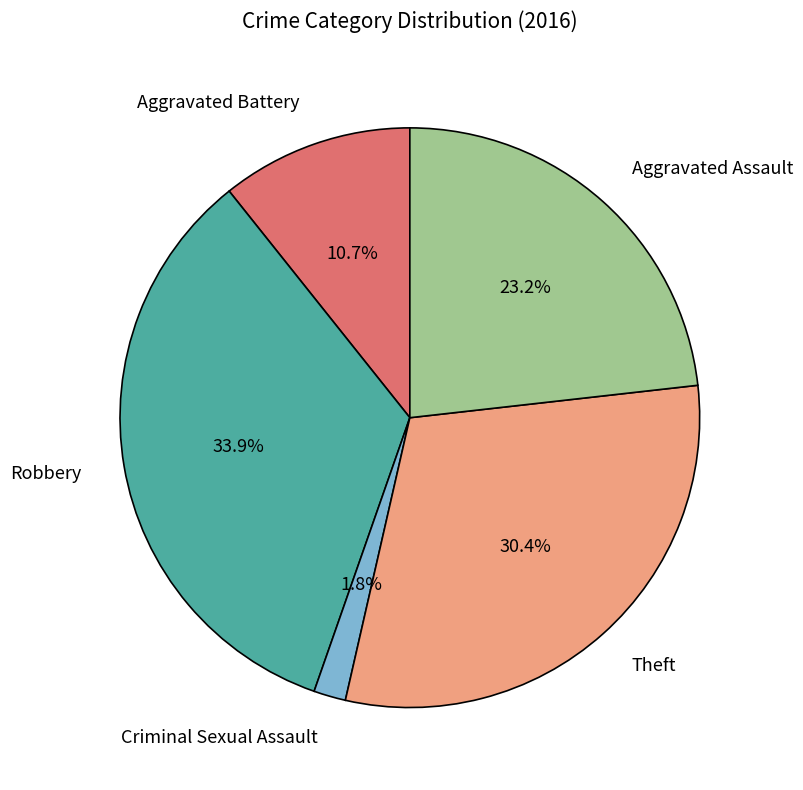

Between Theft and Aggravated Battery, which is larger?

Theft